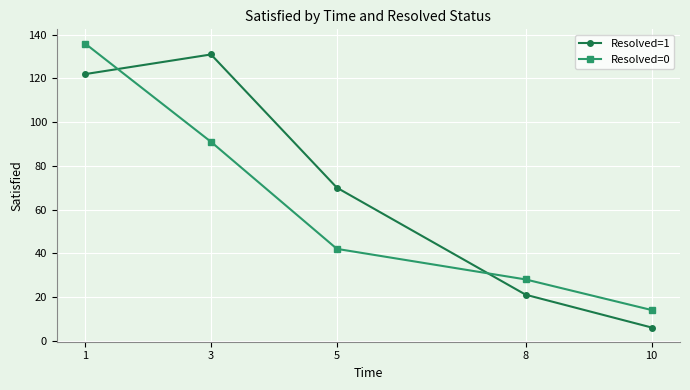

True or false: Resolved=0 has more than 1 interior local peaks.

False